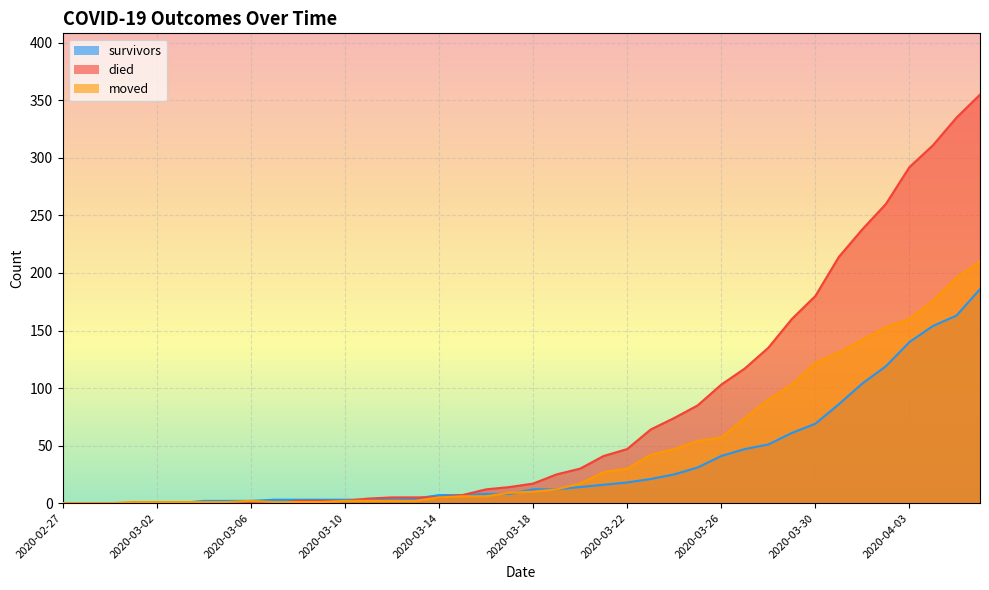

True or false: survivors has a value of 4 at 2020-03-14.

False